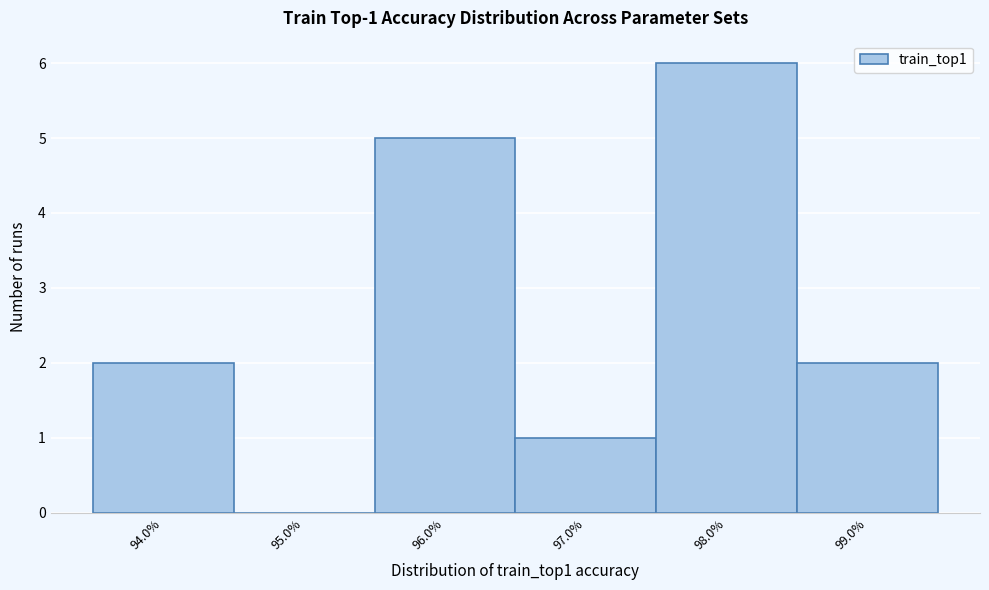

Which range on the x-axis has the tallest bar?

97.5 to 98.5